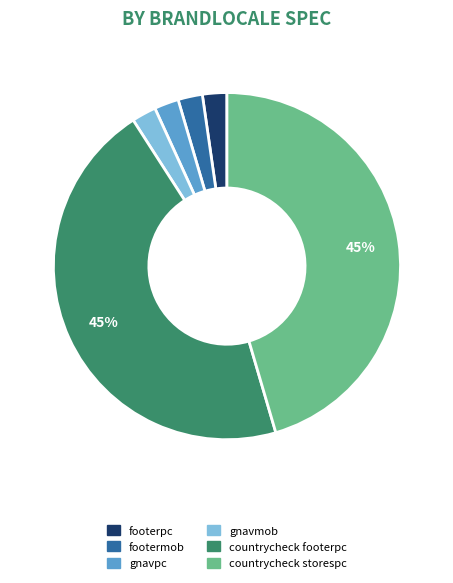

To the nearest percent, what is the average slice percentage?

17%